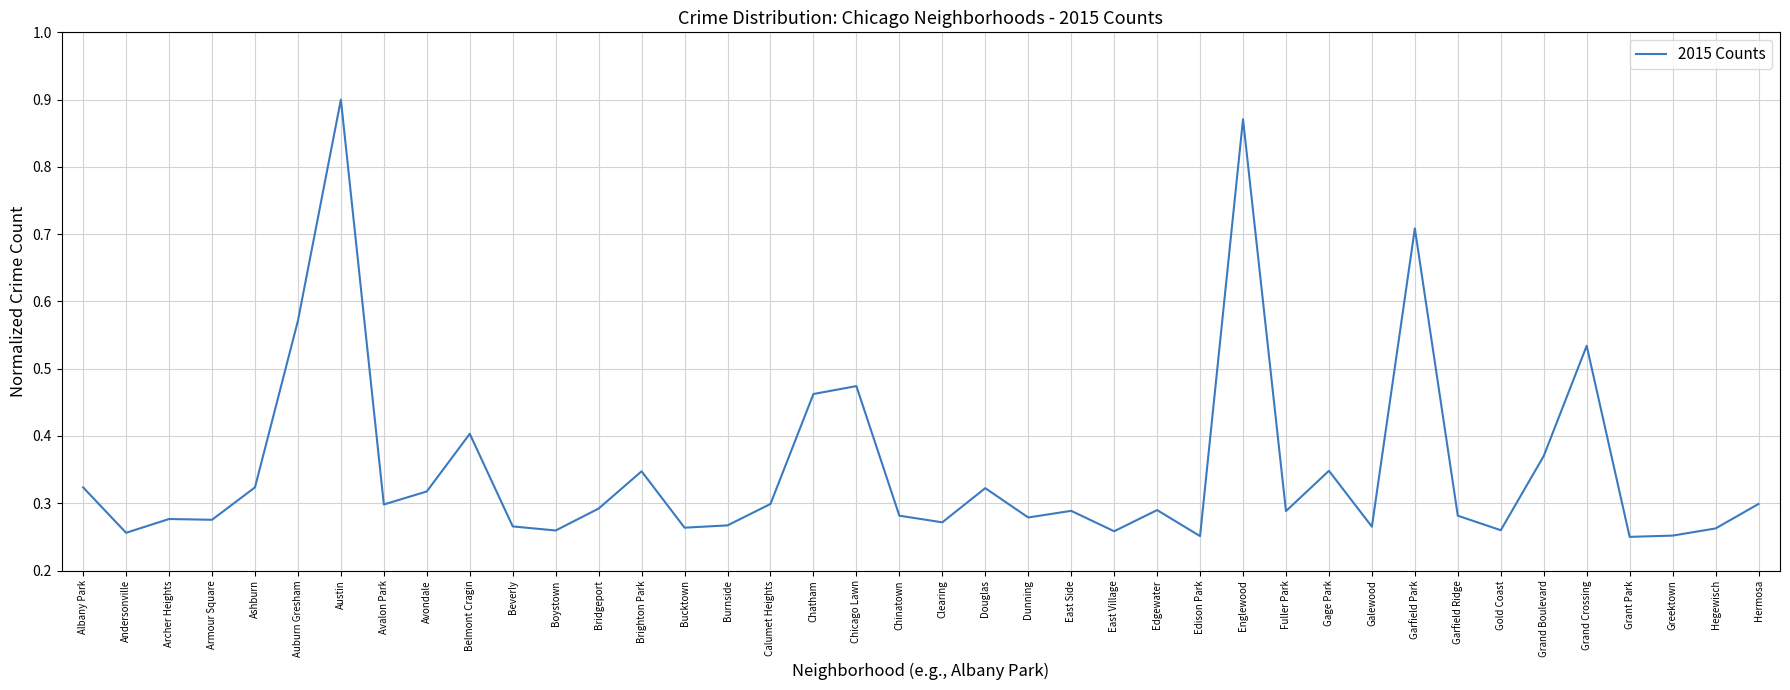

At which category does the chart reach its peak across all series?

Austin